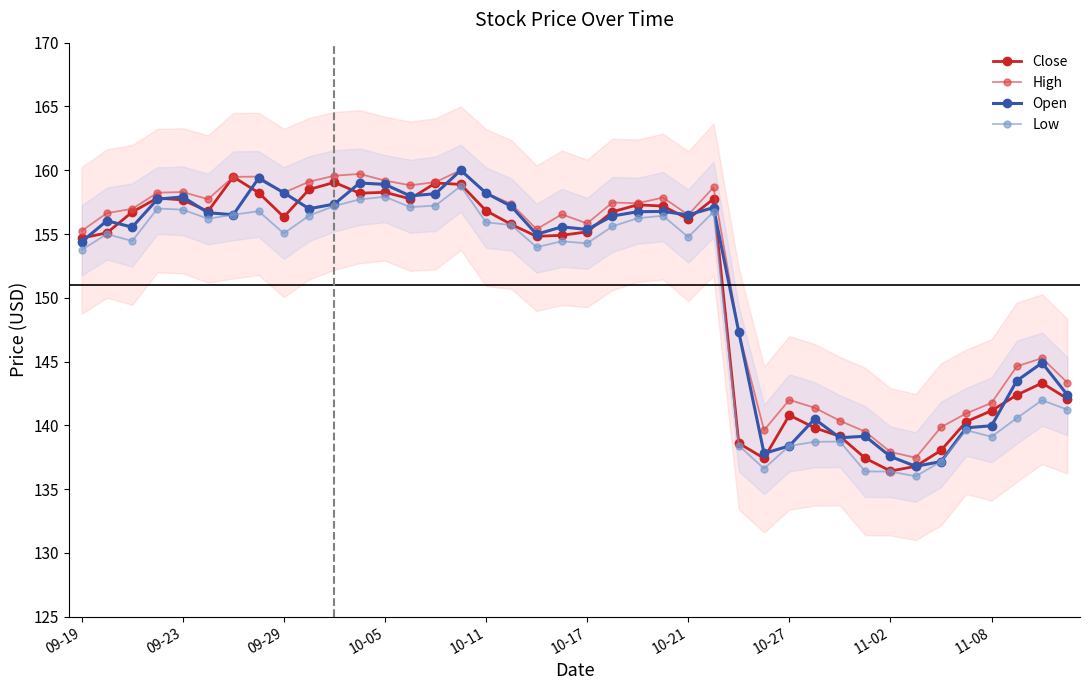

True or false: Low and High cross at least once.

False